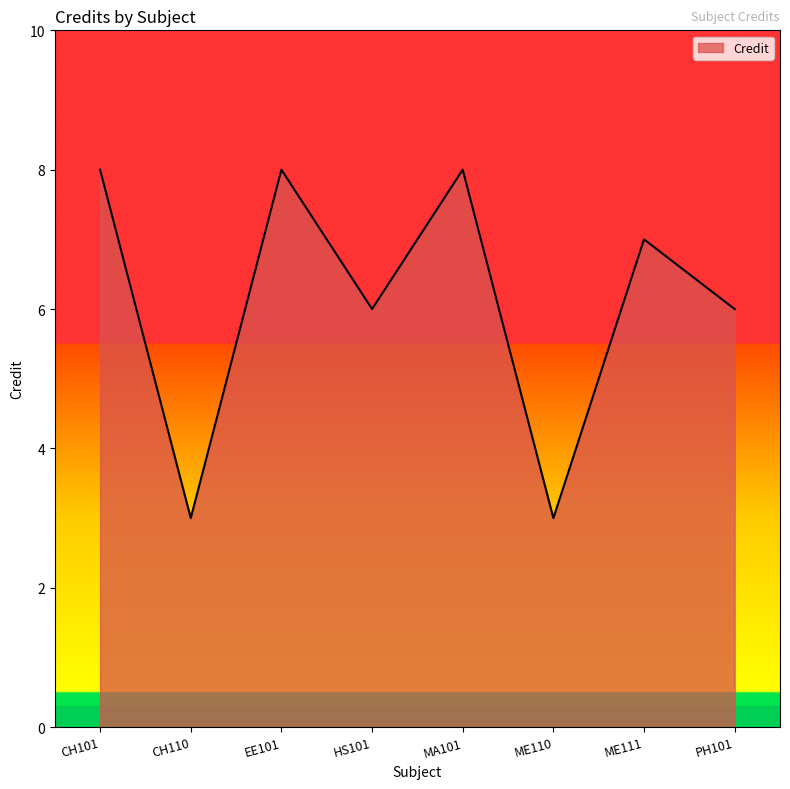

Reading left to right, list all the values displayed in this chart.

8	3	8	6	8	3	7	6